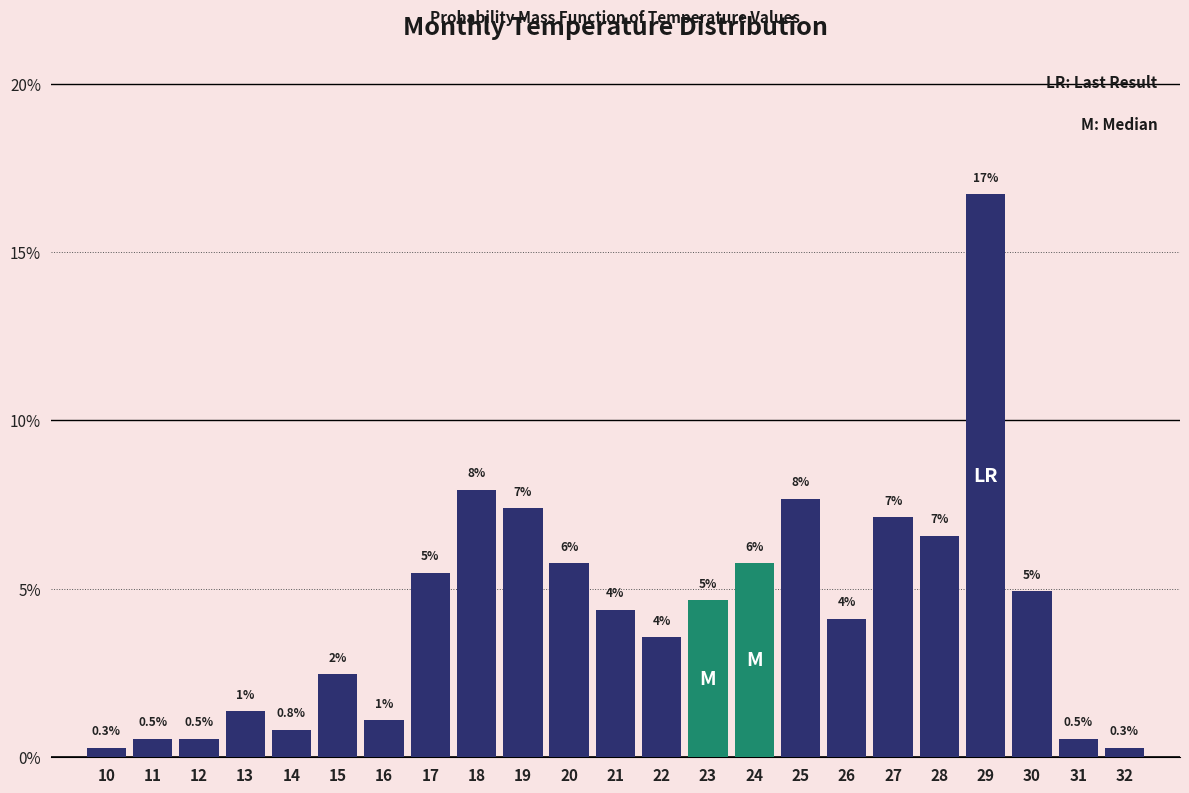

How many bars are there in total?

23